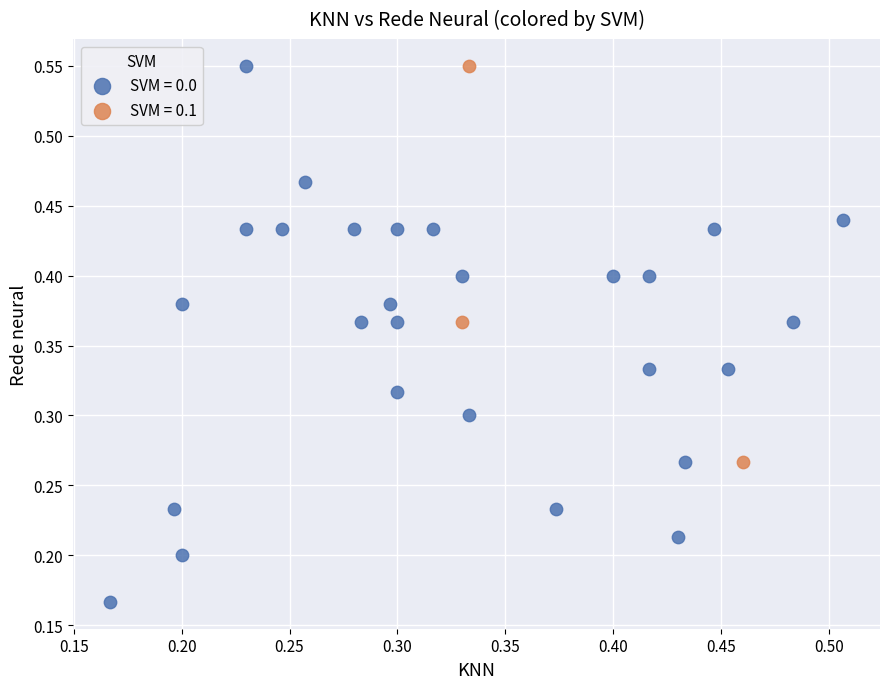

Which series has the largest Y range (max minus min)?

SVM = 0.0